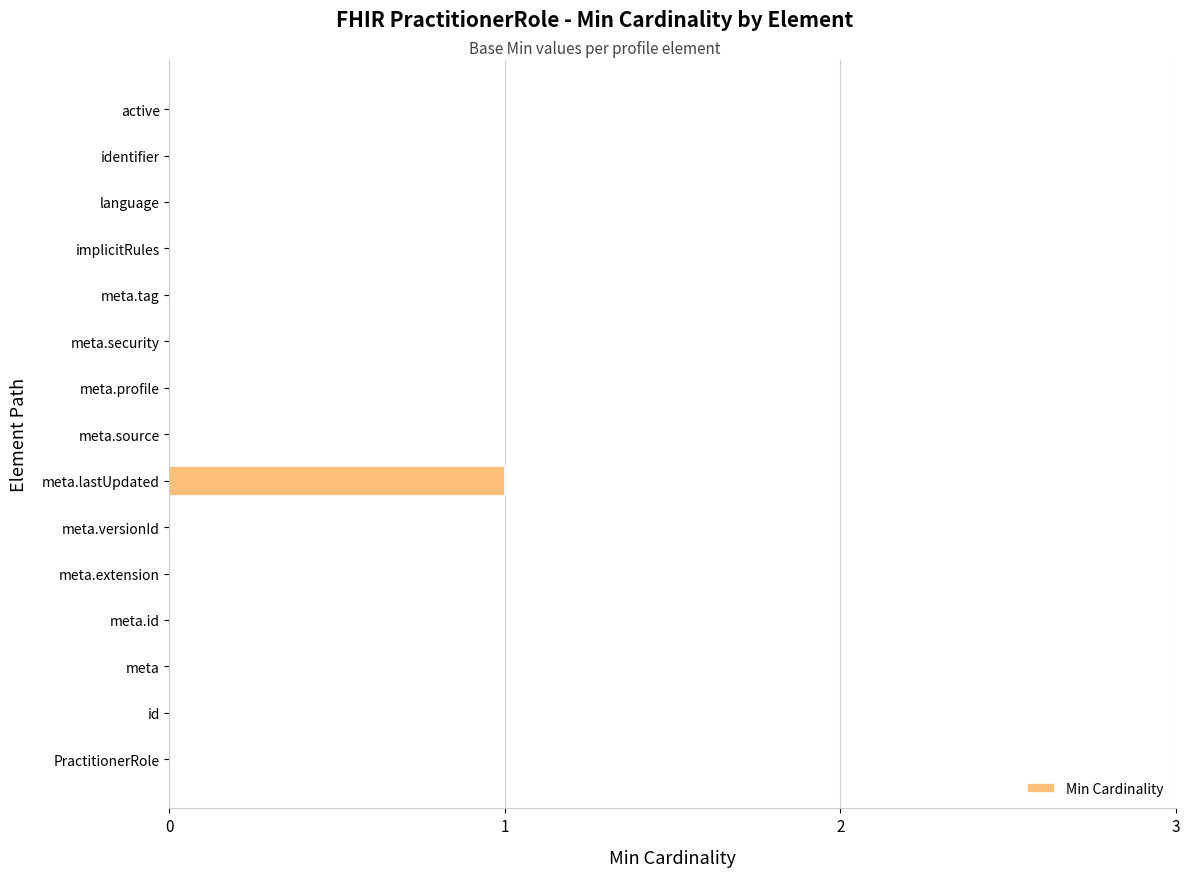

At which category does the chart reach its peak across all series?

meta.lastUpdated